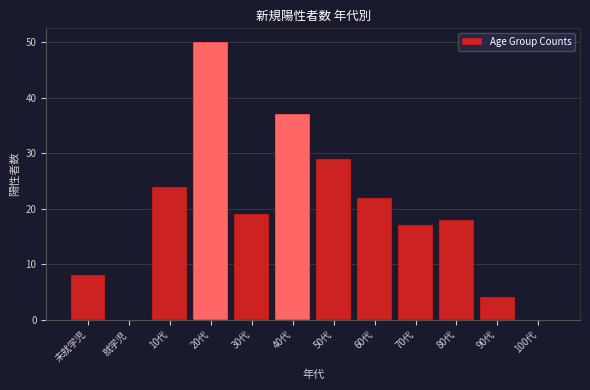

Reading left to right, extract all data points from this chart.

未就学児=8	就学児=0	10代=24	20代=50	30代=19	40代=37	50代=29	60代=22	70代=17	80代=18	90代=4	100代=0